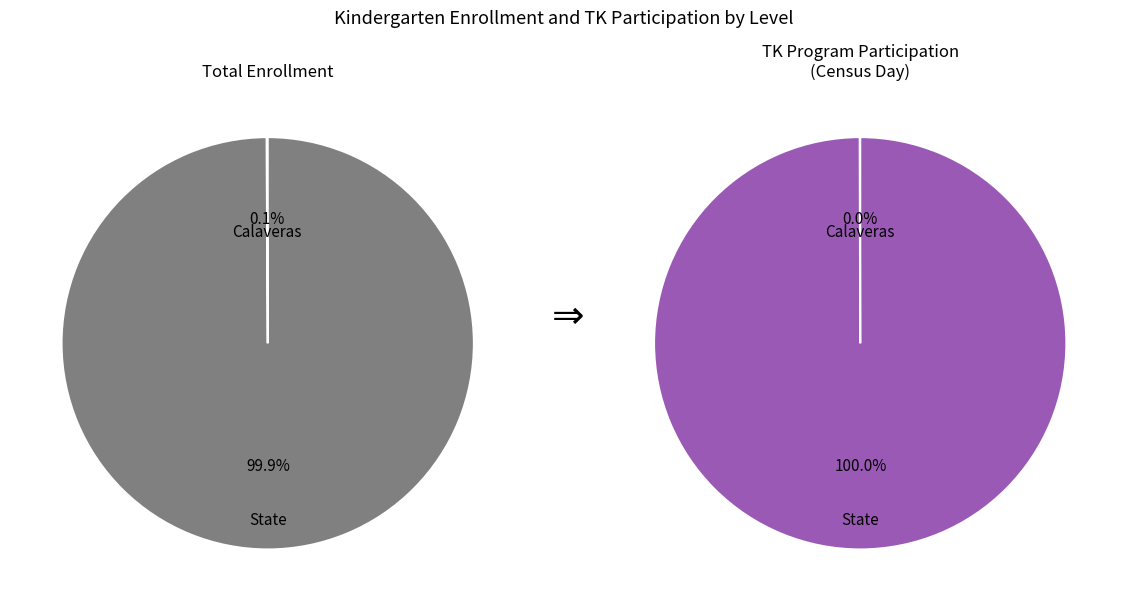

Is it true that State is 100% of the pie?

True